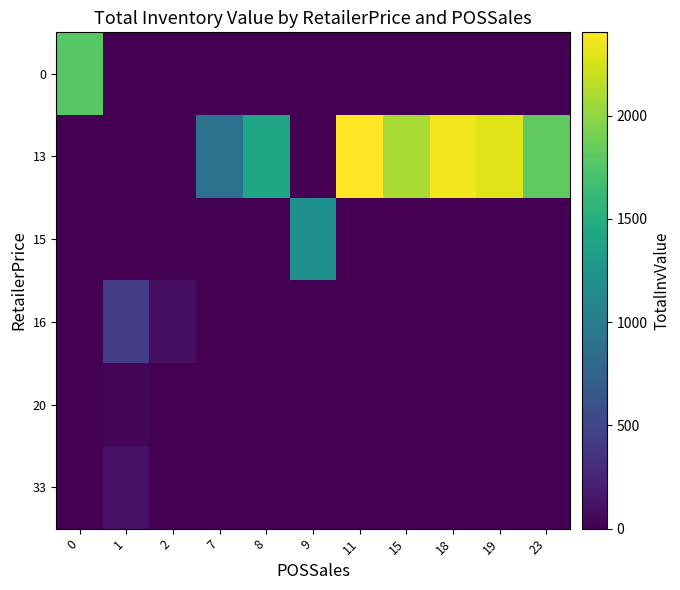

Reading left to right, list all the values displayed in this chart.

row_0: 0=1776	1=0	2=0	7=0	8=0	9=0	11=0	15=0	18=0	19=0	23=0
row_1: 0=0	1=0	2=0	7=897	8=1425	9=0	11=2404	15=2090	18=2354	19=2288	23=1821
row_2: 0=0	1=0	2=0	7=0	8=0	9=1208	11=0	15=0	18=0	19=0	23=0
row_3: 0=0	1=439	2=86	7=0	8=0	9=0	11=0	15=0	18=0	19=0	23=0
row_4: 0=0	1=42	2=0	7=0	8=0	9=0	11=0	15=0	18=0	19=0	23=0
row_5: 0=0	1=116	2=0	7=0	8=0	9=0	11=0	15=0	18=0	19=0	23=0